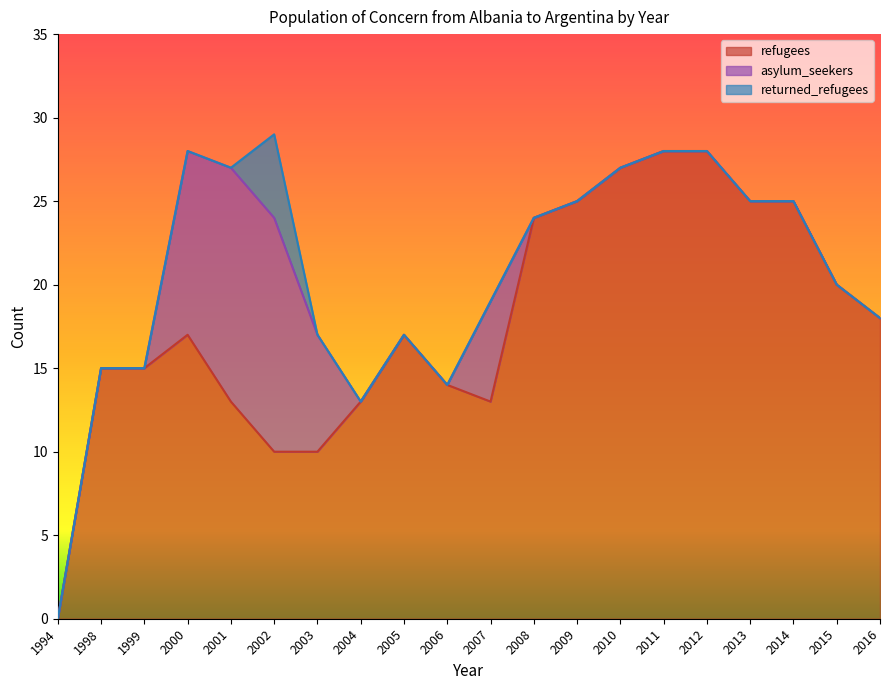

True or false: refugees and returned_refugees cross at least once.

False